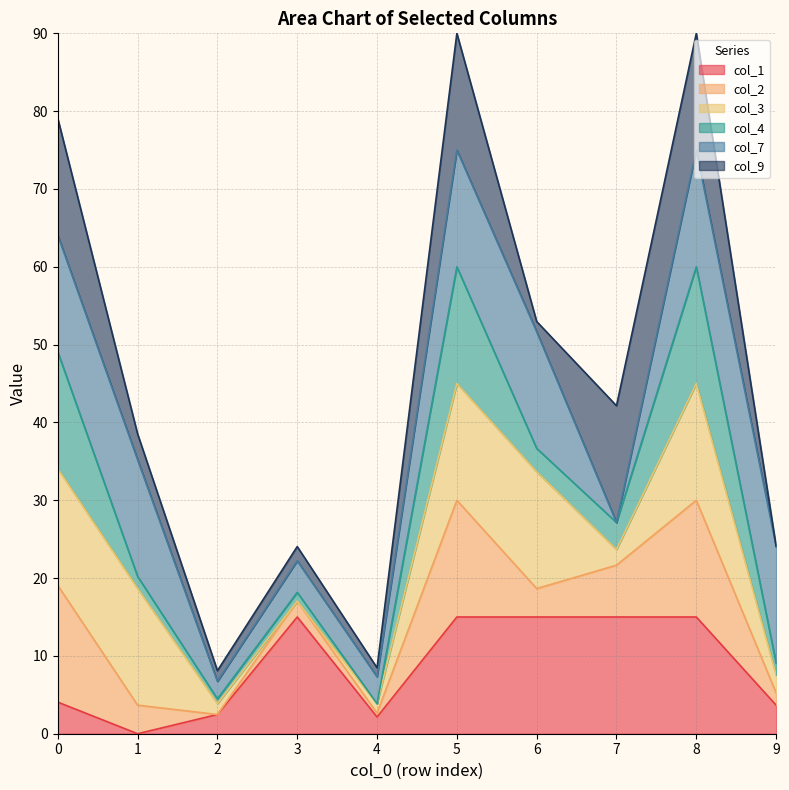

Does the chart have visible grid lines?

Yes